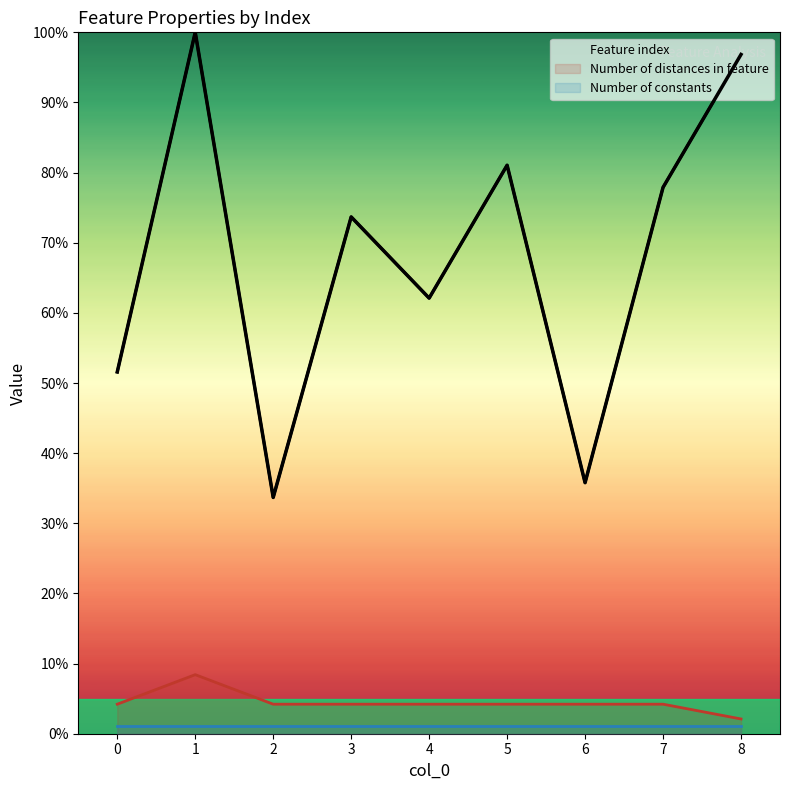

How many categories are shown in the chart?

9